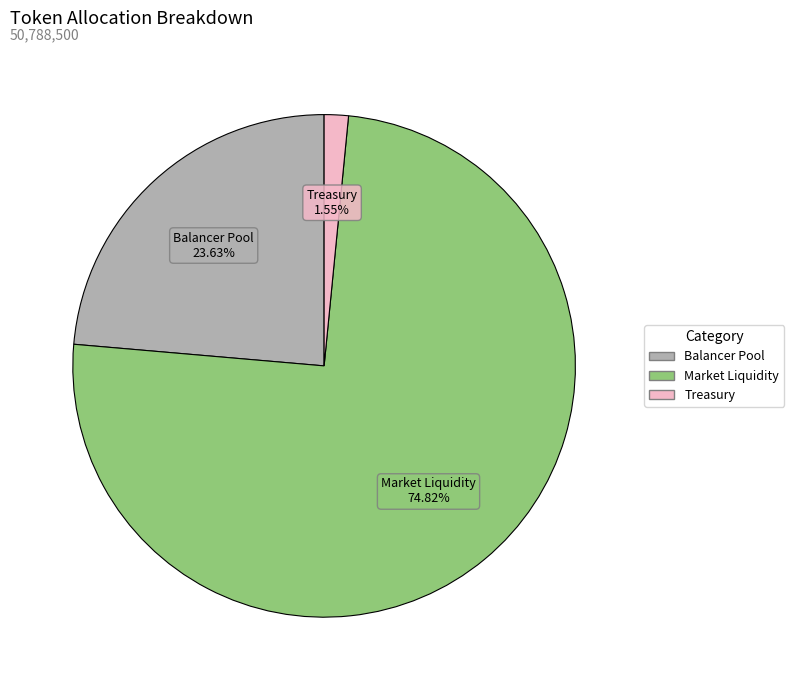

Is there any slice that represents more than half of the pie?

Yes